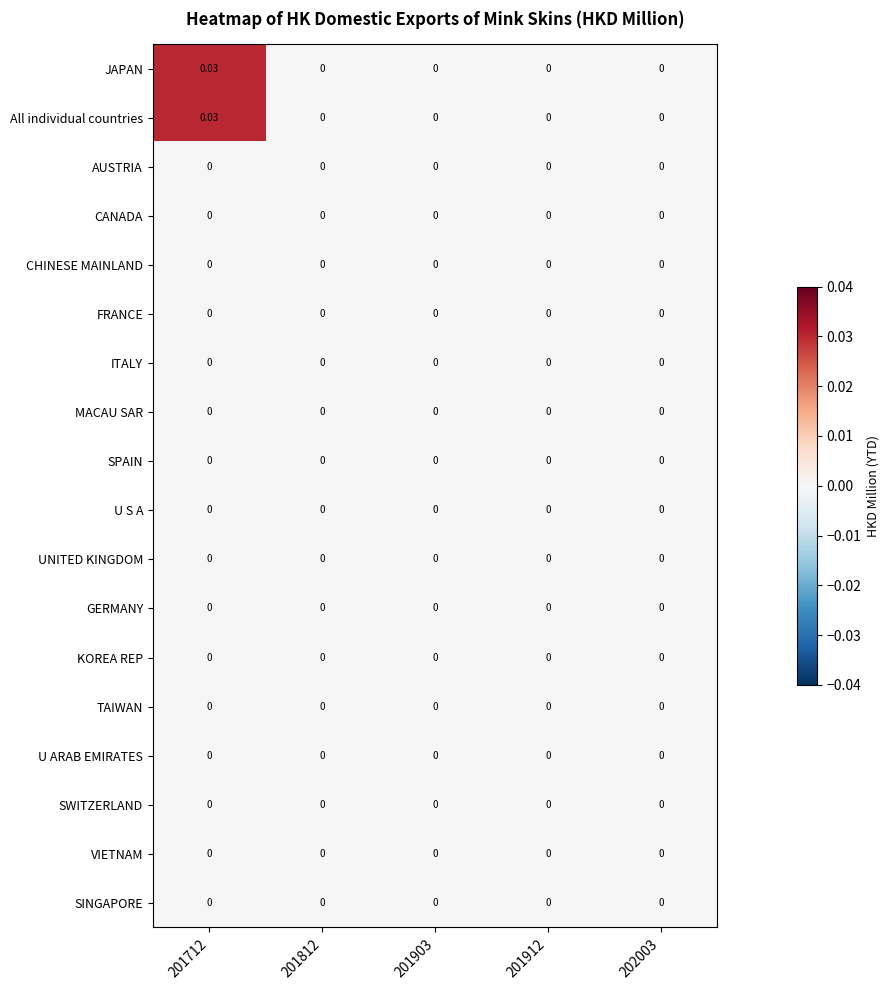

Rank the series by their maximum value, from highest to lowest.

JAPAN, All individual countries, AUSTRIA, CANADA, CHINESE MAINLAND, FRANCE, ITALY, MACAU SAR, SPAIN, U S A, UNITED KINGDOM, GERMANY, KOREA REP, TAIWAN, U ARAB EMIRATES, SWITZERLAND, VIETNAM, SINGAPORE